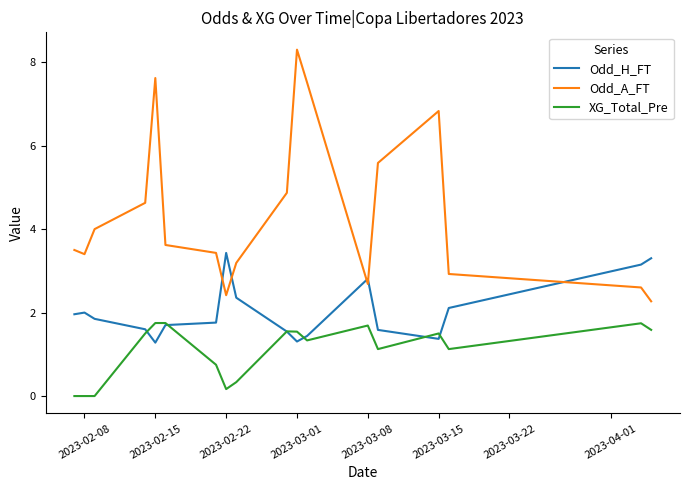

Which series has the widest spread of values?

Odd_A_FT